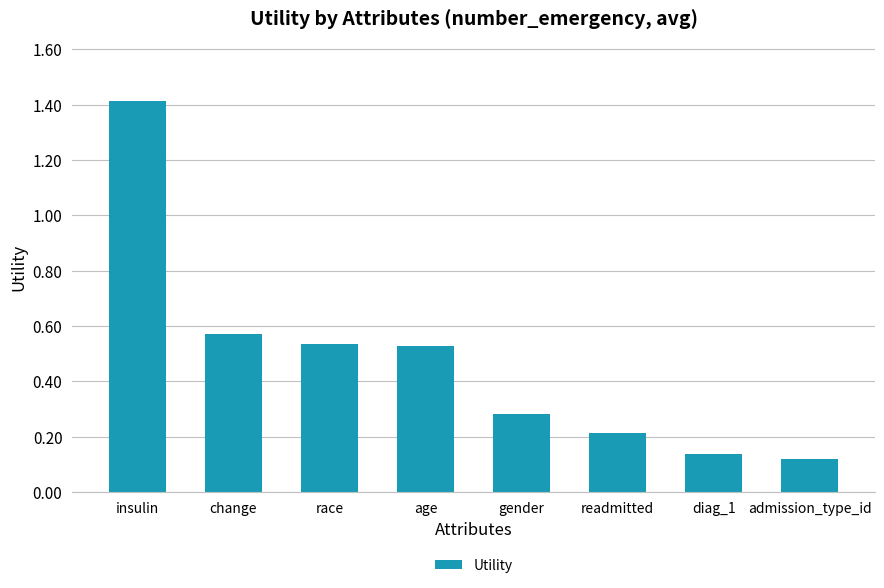

The value at age is 0.3. True or false?

False